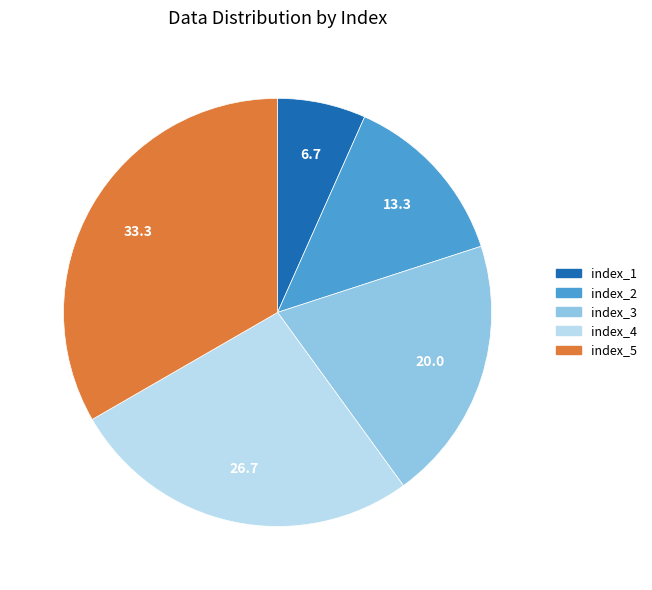

Combined, do index_3 and index_1 account for over 50%?

No